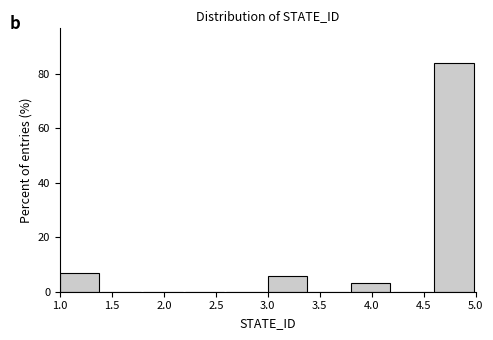

How tall is the bar that spans 1.0 to 1.4 on the x-axis? The values are not printed on the chart, so give them approximately, as read against the axis.

8